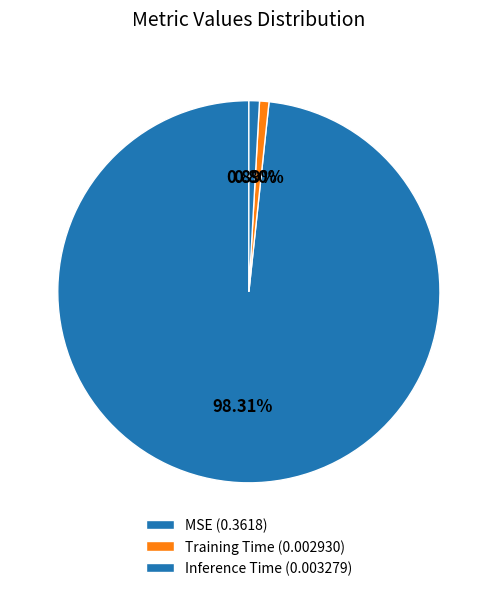

What is the majority slice?

MSE